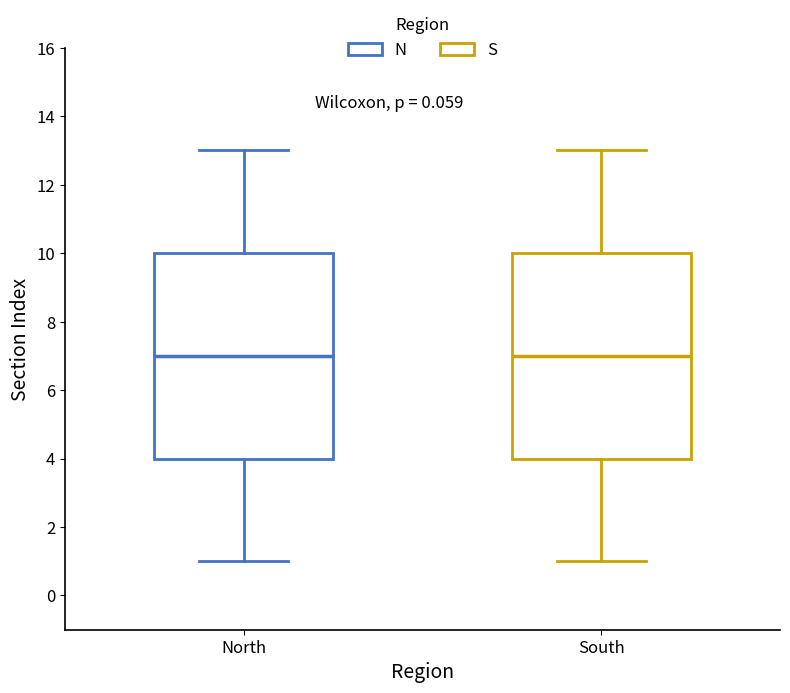

Reading left to right, transcribe this box plot: for each box, give where its median line is, the range the box spans, and where its two whiskers end, as read against the y-axis. The values are not printed on the chart, so give them approximately, as read against the axis.

North: median 7, box 4 to 10, whiskers 1 to 13
South: median 7, box 4 to 10, whiskers 1 to 13